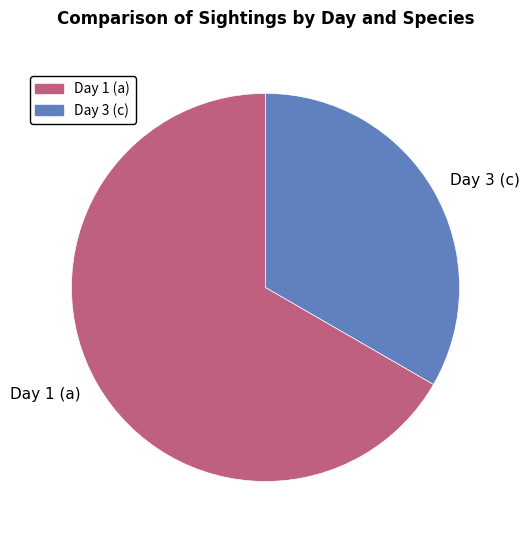

Combined, do Day 3 (c) and Day 1 (a) account for over 50%?

Yes